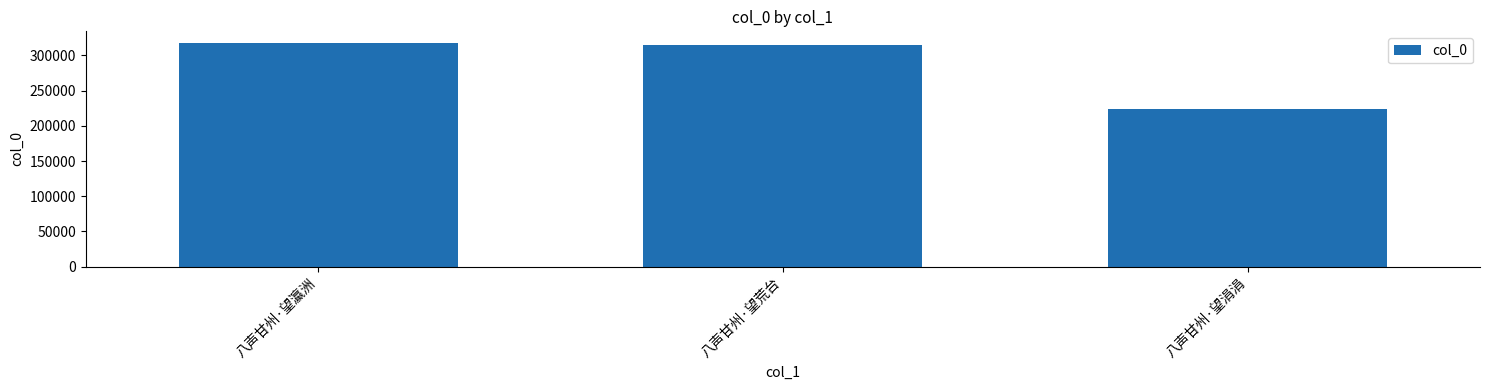

What is the difference between the values at 八声甘州·望荒台 and 八声甘州·望瀛洲?

3211